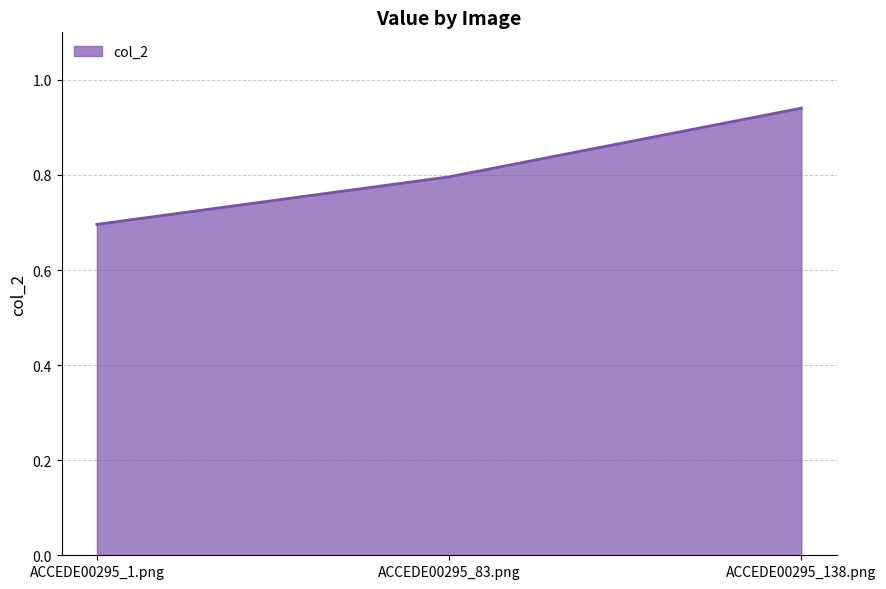

Which category has the highest value across all series?

ACCEDE00295_138.png